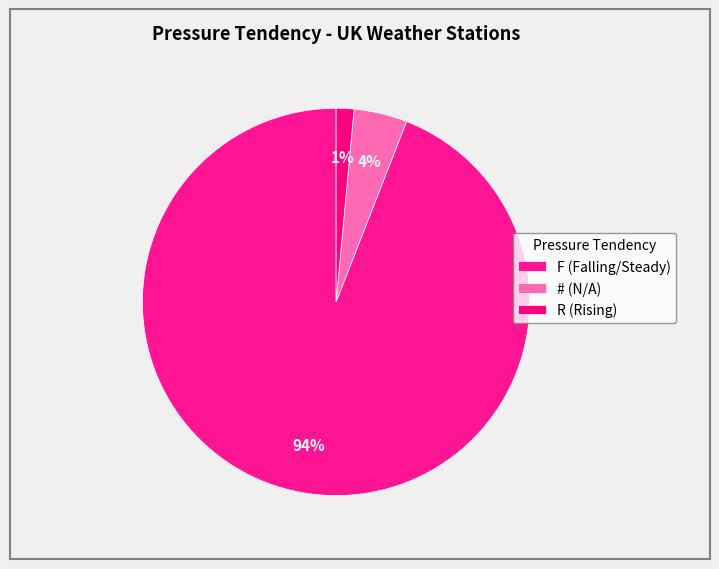

Count the number of slices in the pie.

3